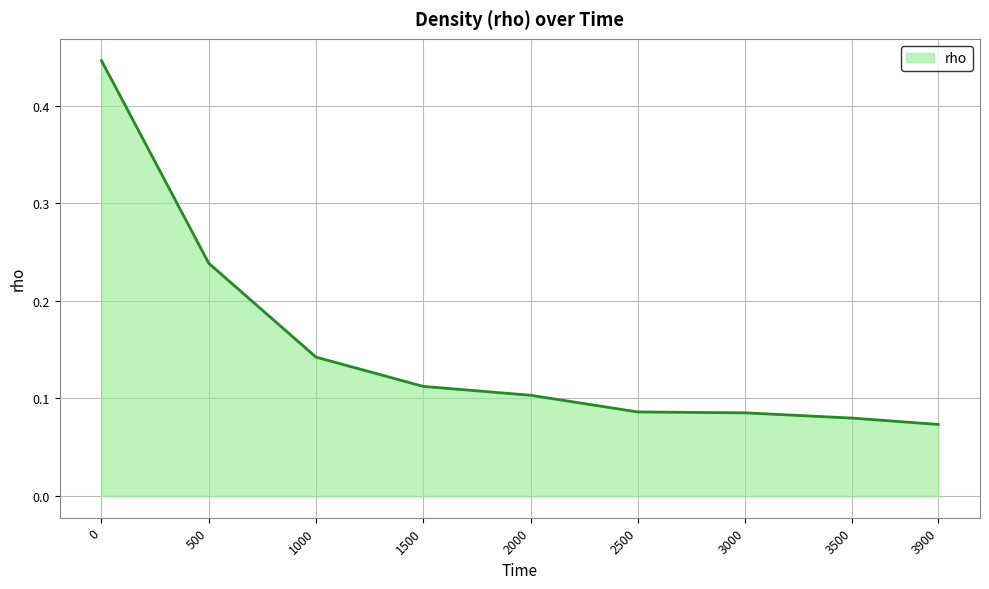

Is it true that the value at 2500 is 0.0?

False